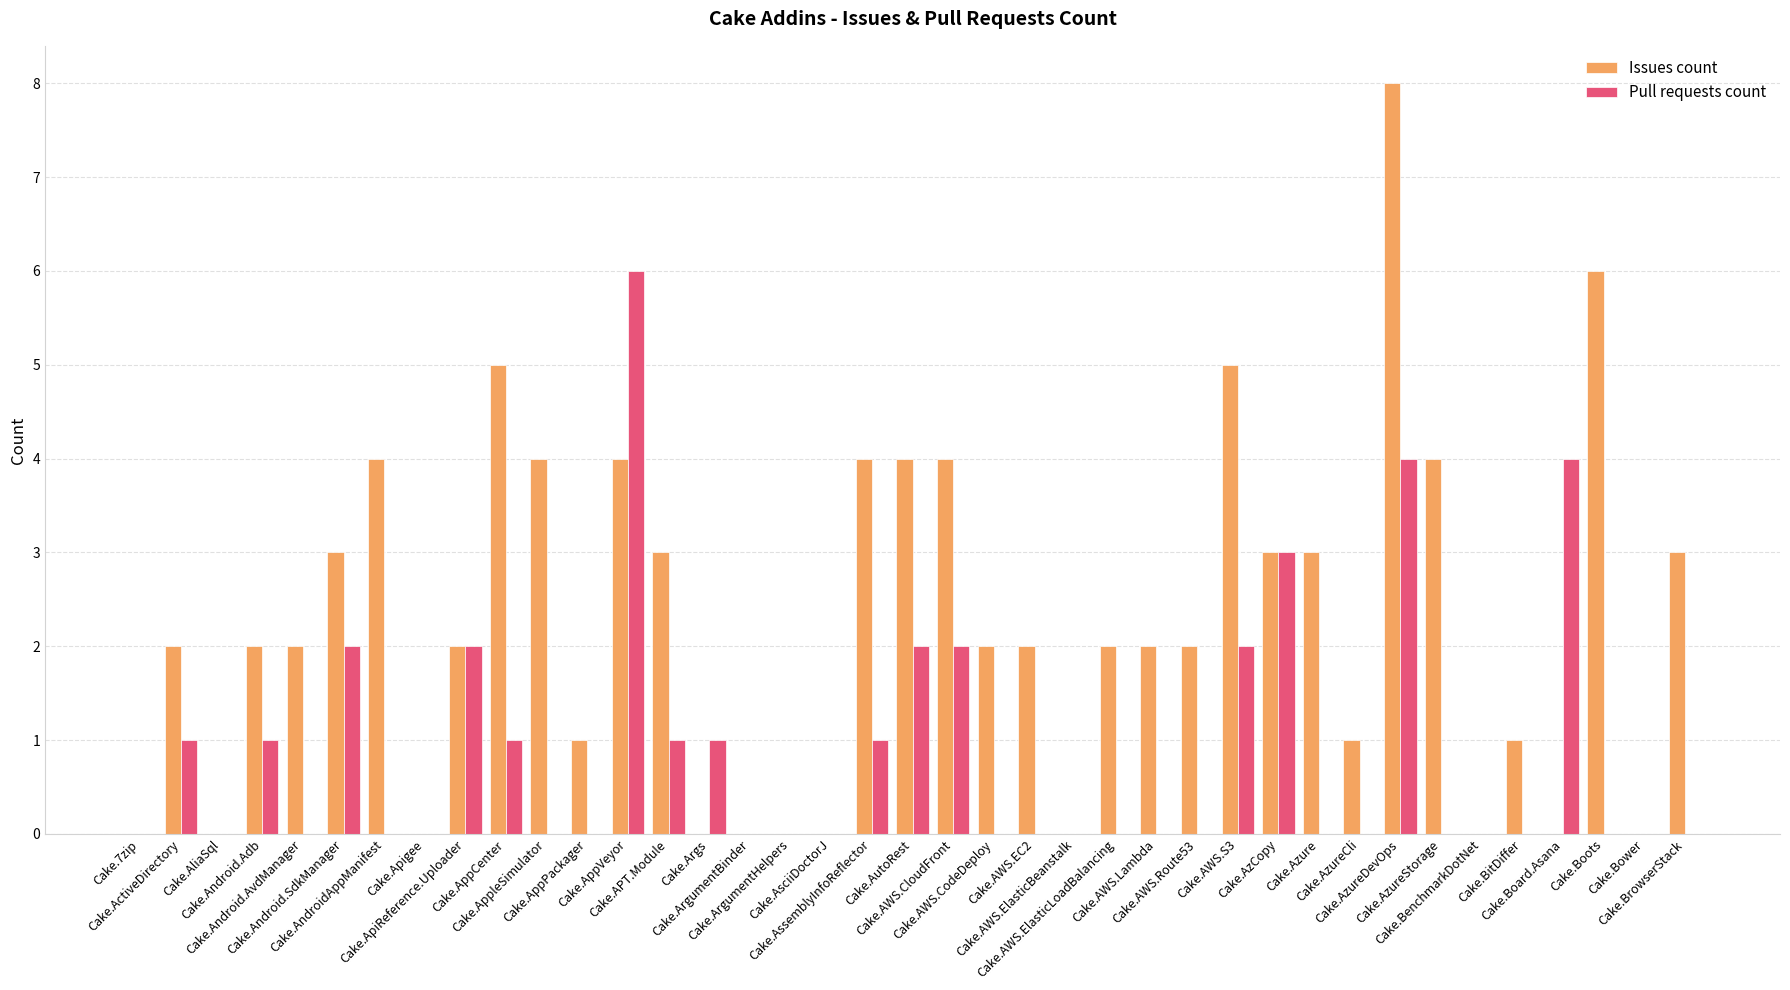

Which series has the largest total across all categories?

Issues count